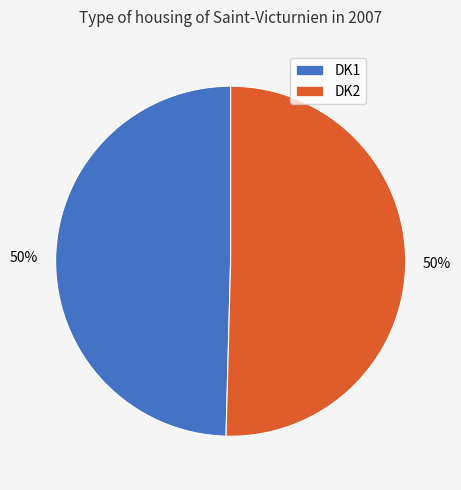

To the nearest percent, what percentage of the pie is DK2?

50%